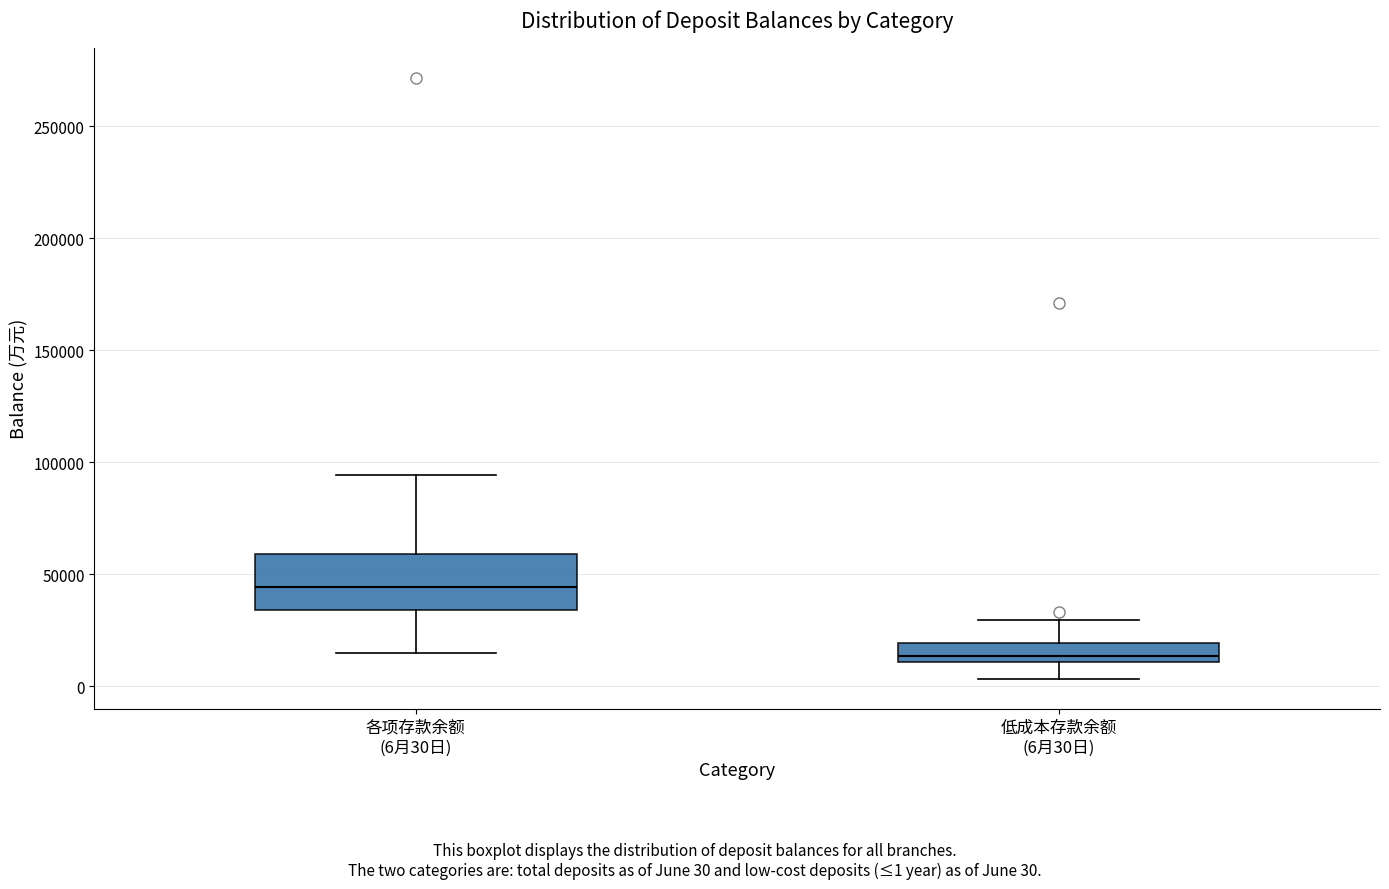

Which box has the lowest median line?

低成本存款余额 (6月30日)